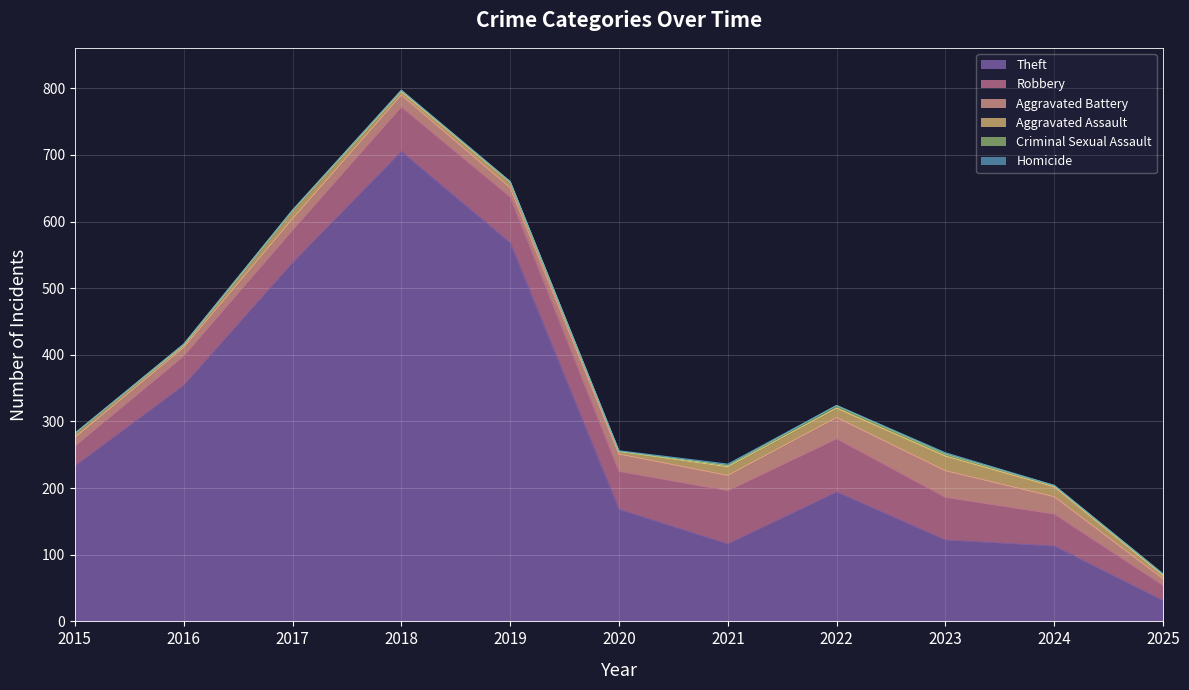

What is the spread (max minus min) of values at 2024?

113